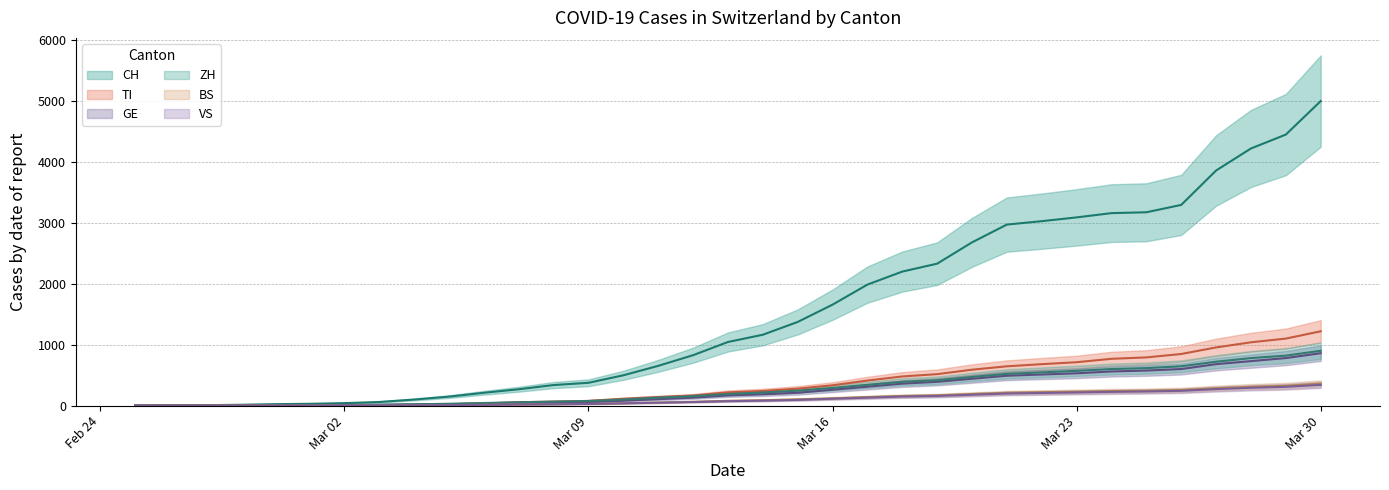

What is the maximum value for BS?

360